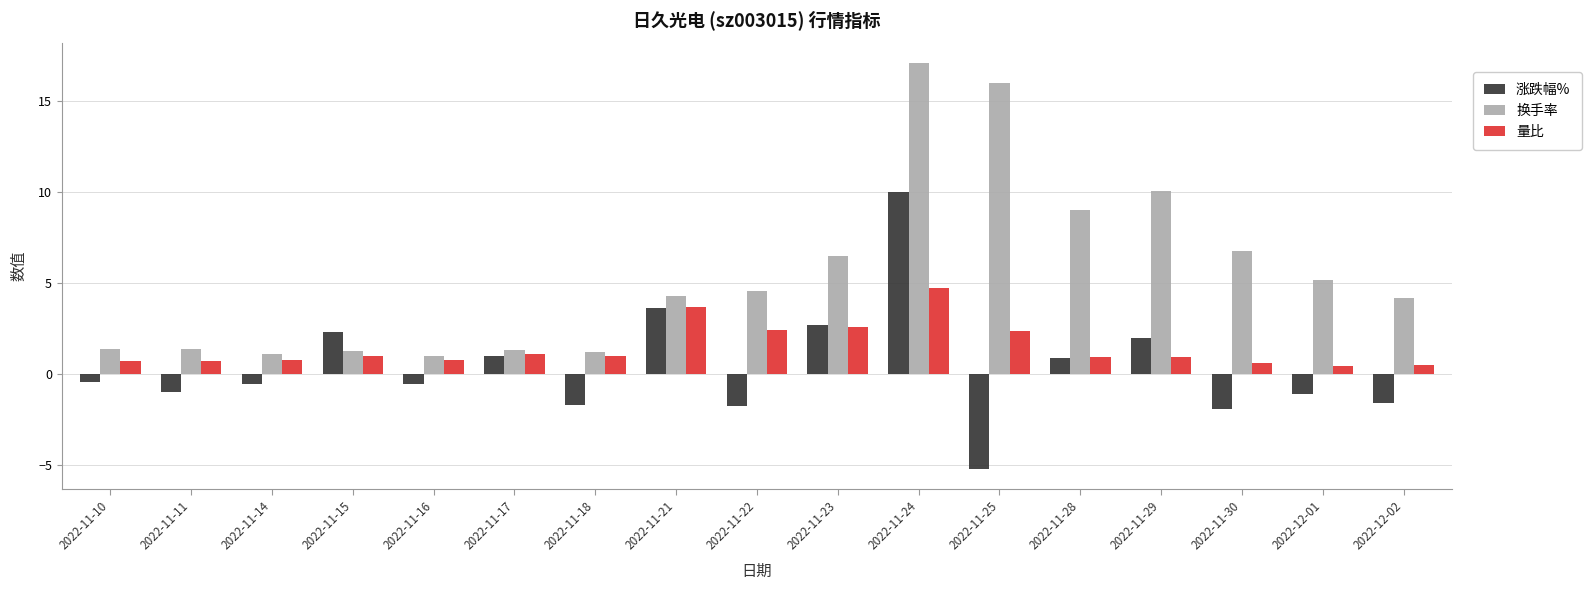

At which category is the sum across all series the highest?

2022-11-24